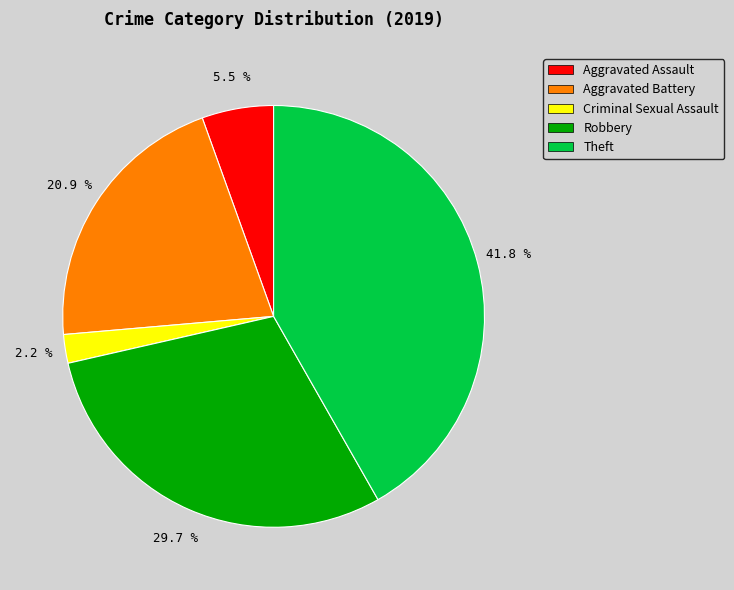

Is there any slice that represents more than half of the pie?

No